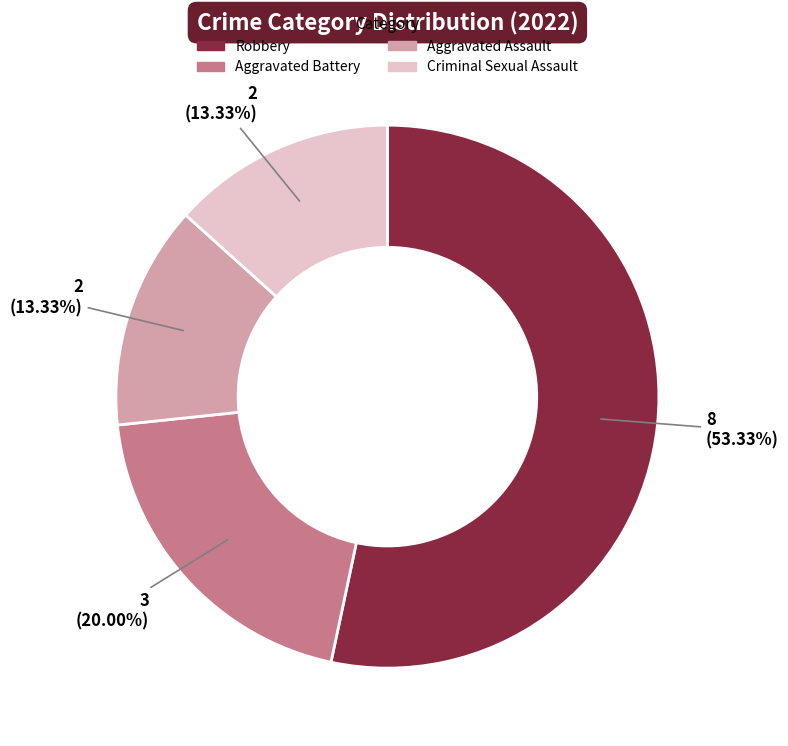

Approximately how many times larger is the value at Robbery compared to Aggravated Assault?

4.0